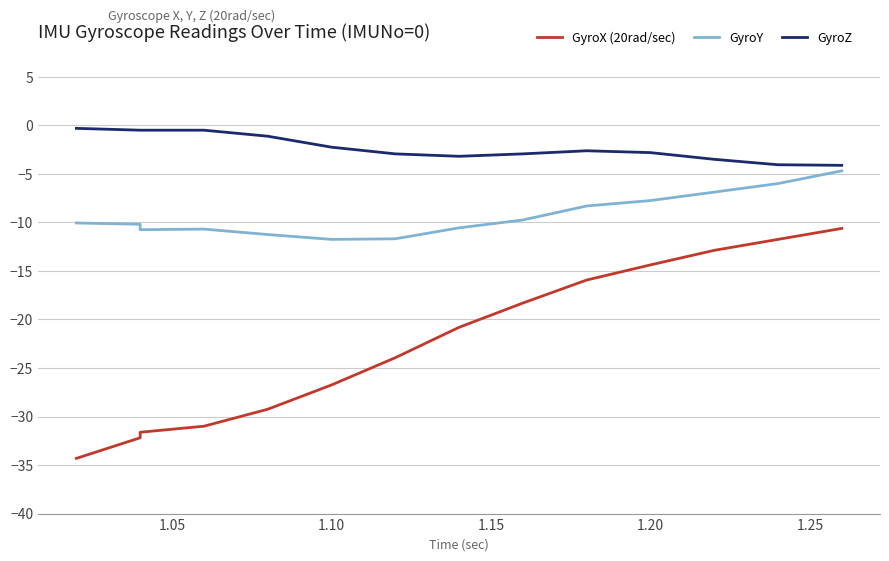

Reading left to right, list all the values displayed in this chart.

GyroX (20rad/sec): -34.3	-32.2	-31.6	-31.0	-29.2	-26.8	-23.9	-20.8	-18.3	-15.9	-14.4	-12.9	-11.8	-10.6
GyroY: -10.1	-10.2	-10.8	-10.7	-11.2	-11.8	-11.7	-10.6	-9.8	-8.3	-7.8	-6.9	-6.0	-4.7
GyroZ: -0.3	-0.5	-0.5	-0.5	-1.1	-2.2	-2.9	-3.2	-2.9	-2.6	-2.8	-3.5	-4.1	-4.1